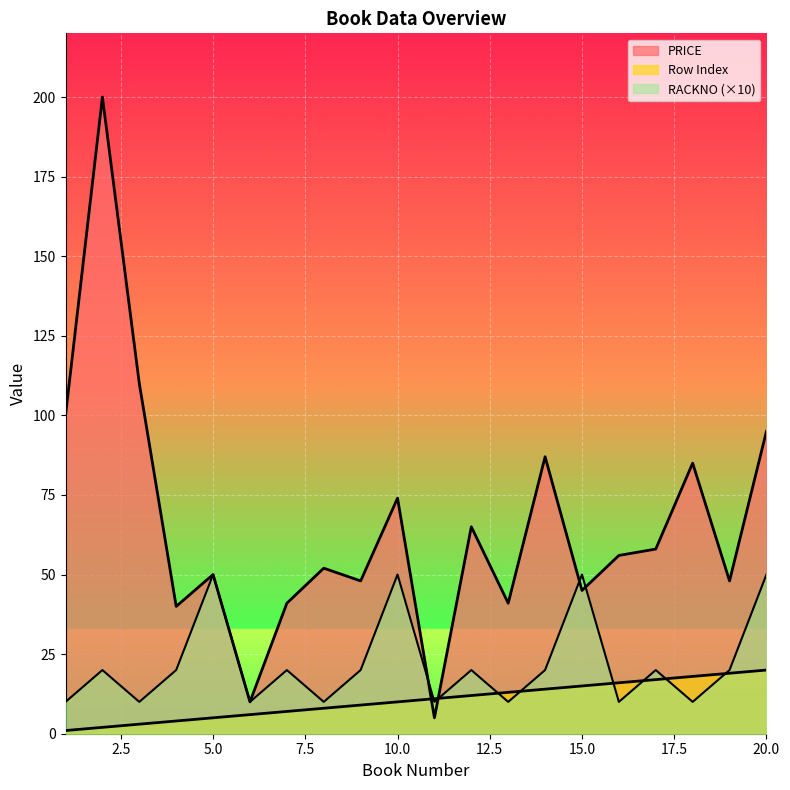

How many data points in PRICE are above 56?

9